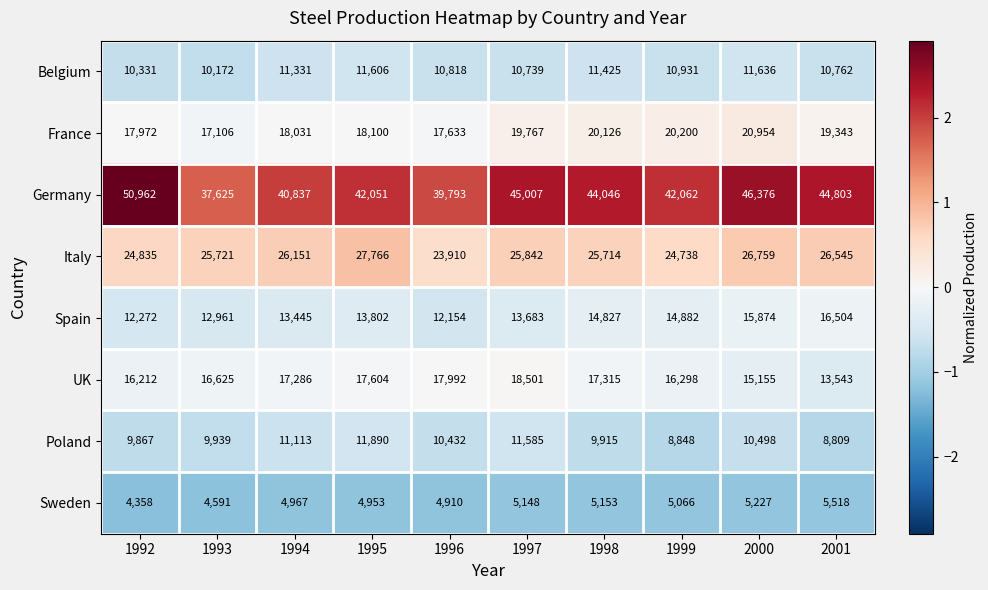

What is the sum of the Belgium values at 1994 and 1999?

22262